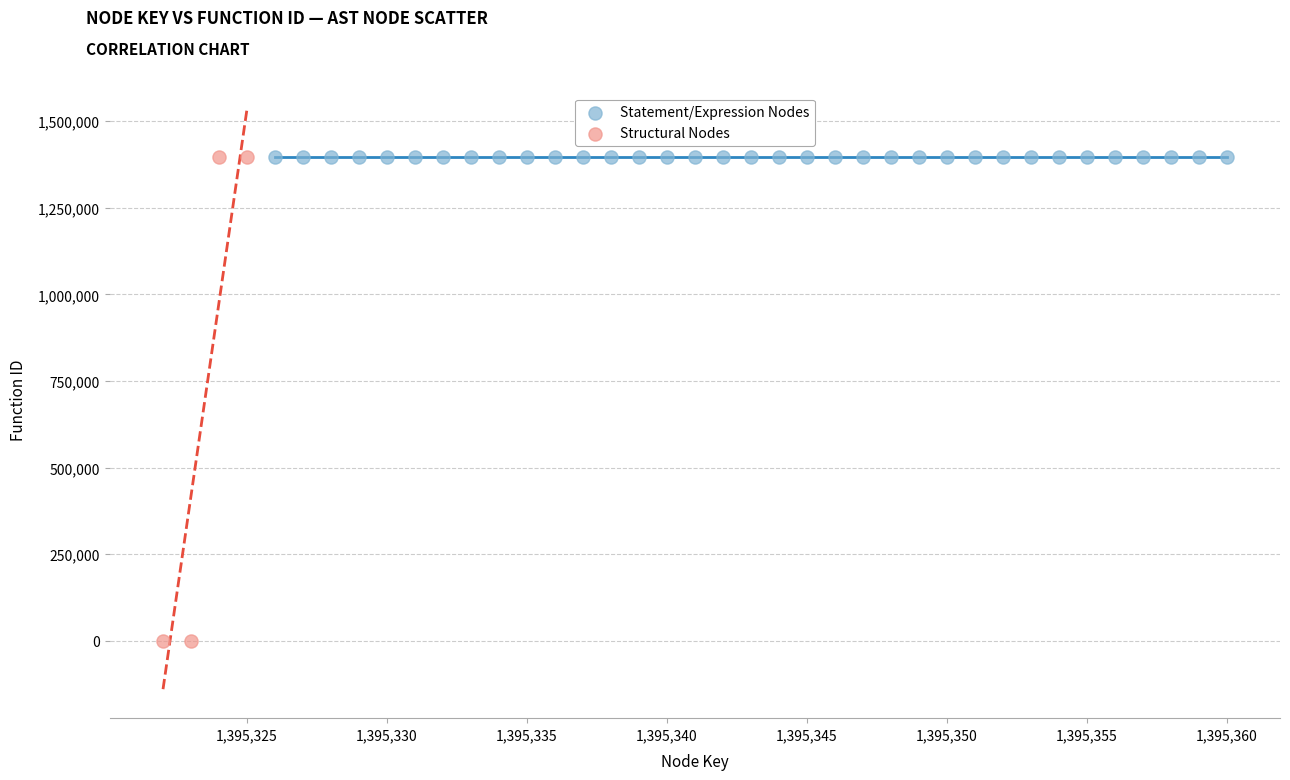

Which series contains the lowest Y value?

Structural Nodes